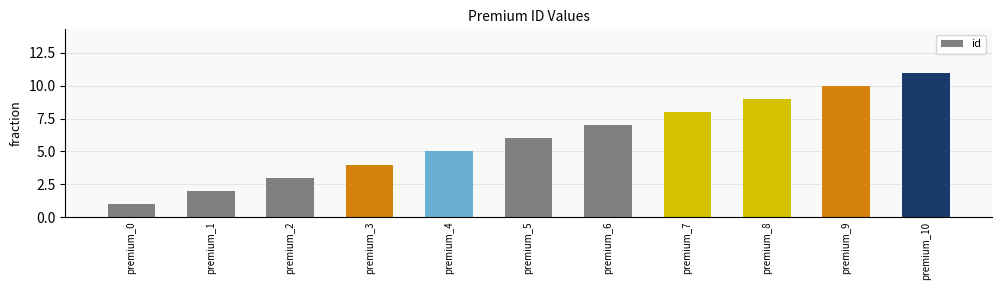

What is the difference between the values at premium_2 and premium_10?

8